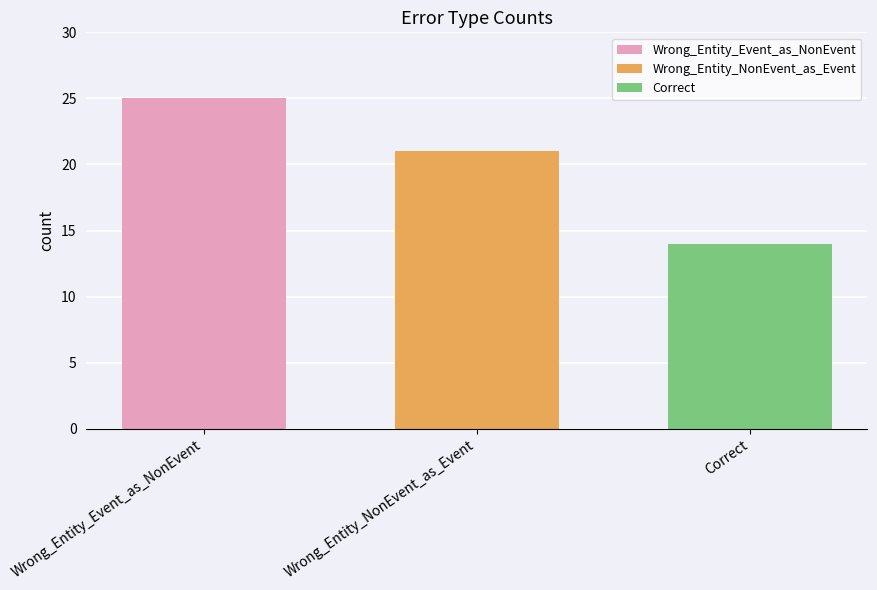

What is the approximate value of Correct at Wrong_Entity_NonEvent_as_Event?

14